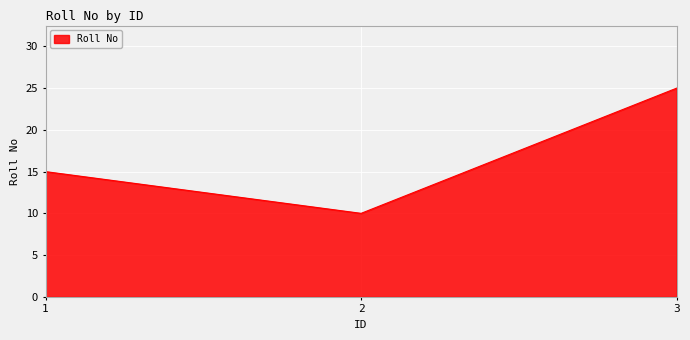

Reading left to right, list all the values displayed in this chart.

1=15	2=10	3=25